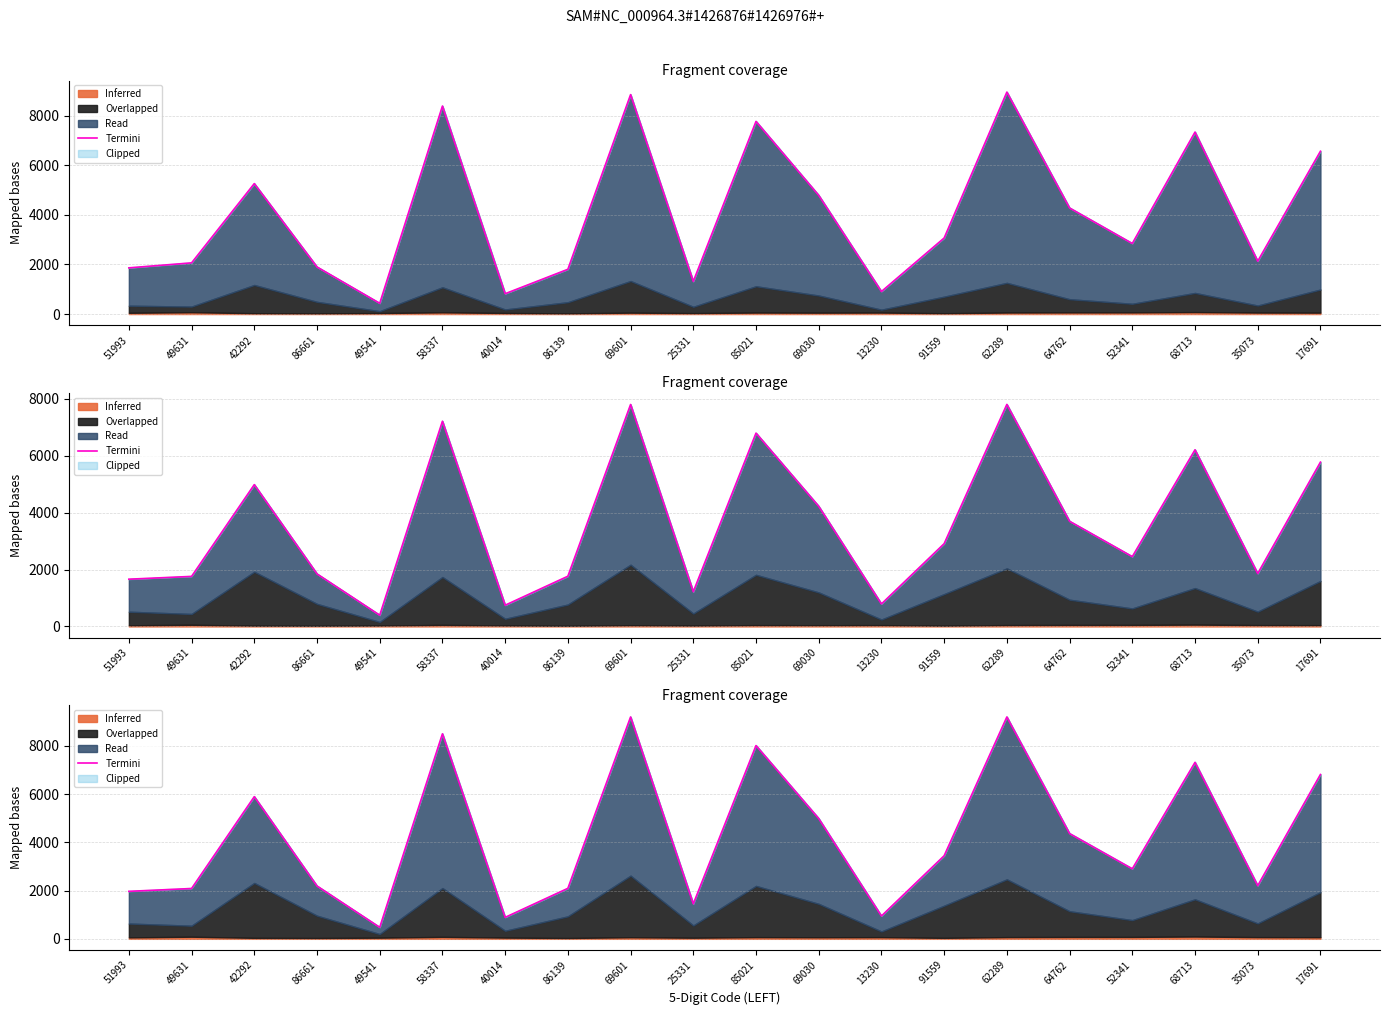

At which label is the value closest to 4833?

69030